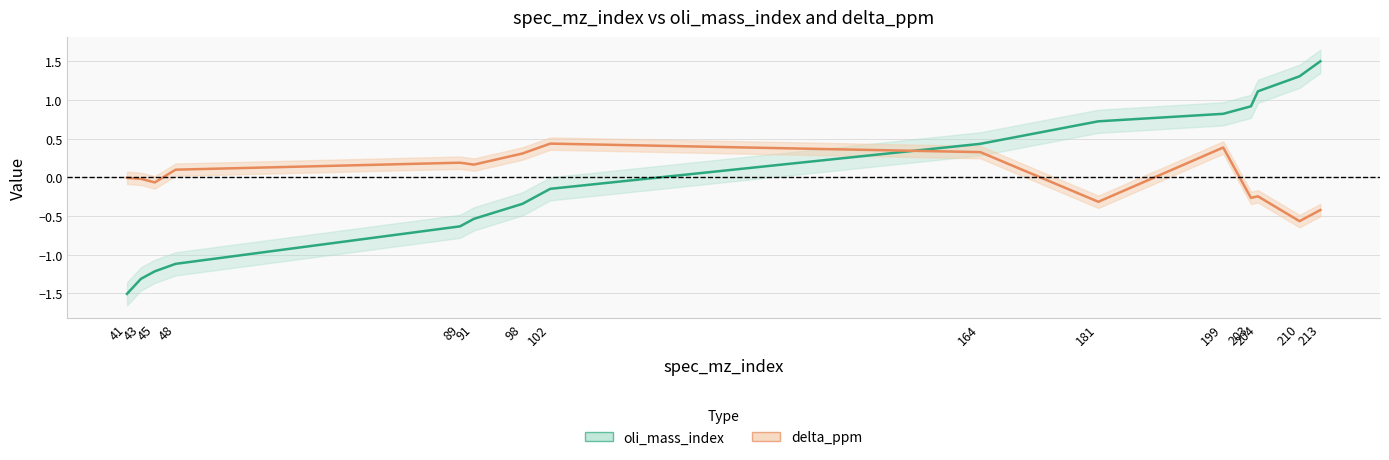

Between 45 and 102, which series saw the biggest shift?

oli_mass_index